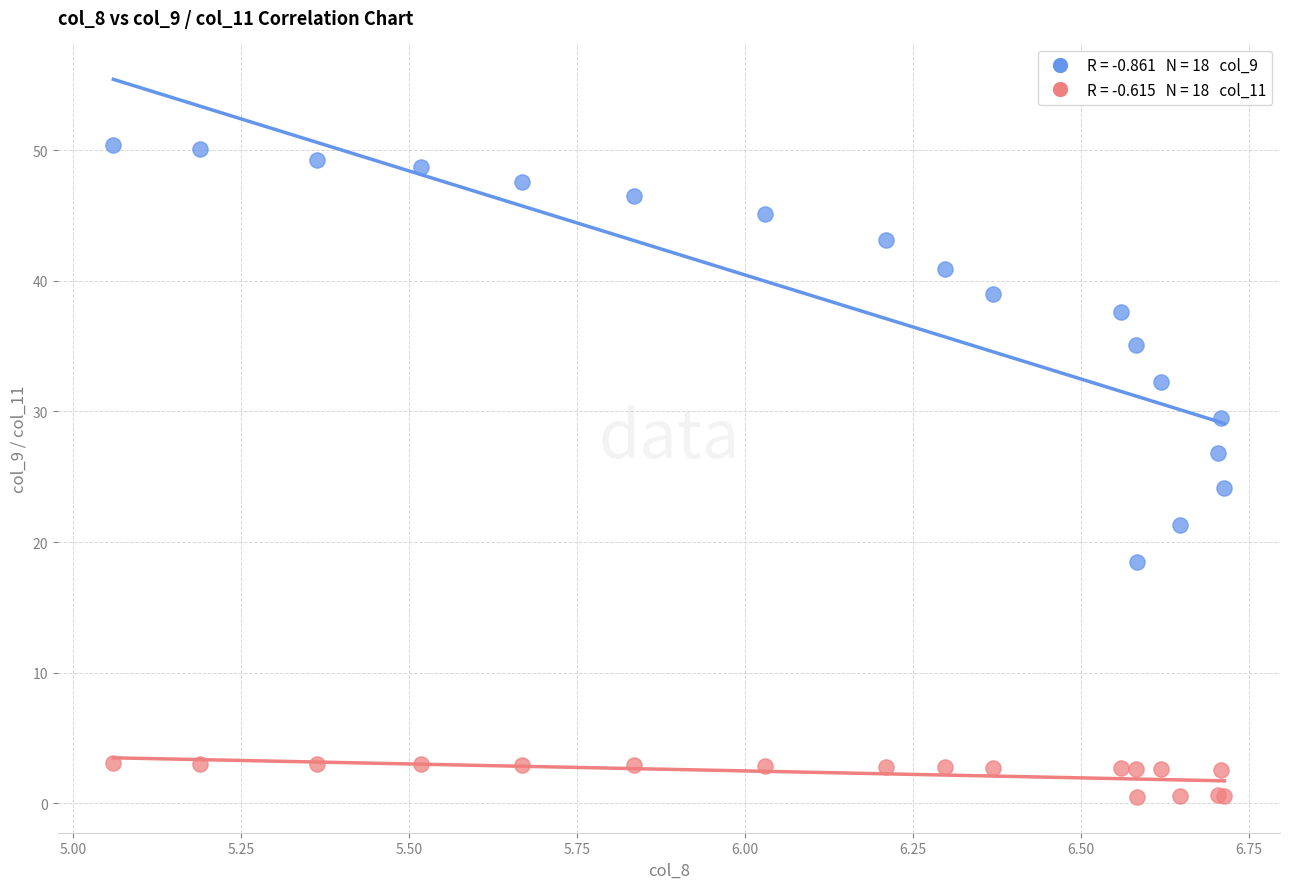

Across all series, what Y value is closest to 25?

24.2